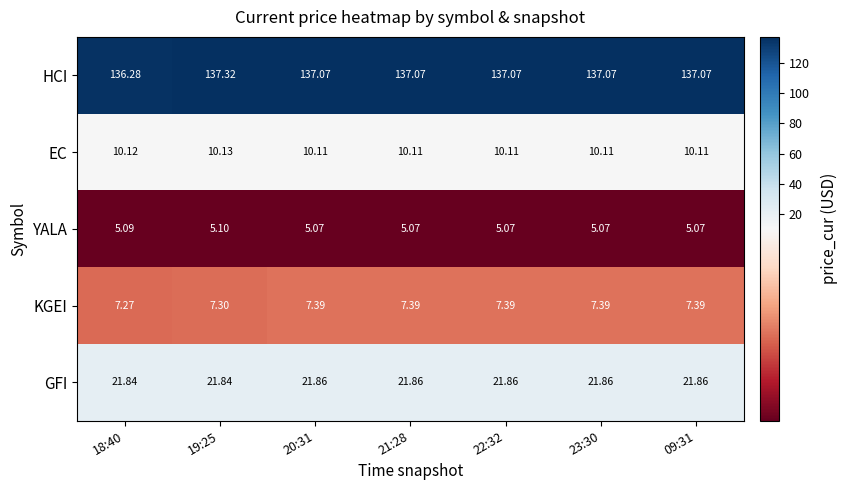

Is the value of GFI at 18:40 greater than the value of YALA at 18:40?

Yes